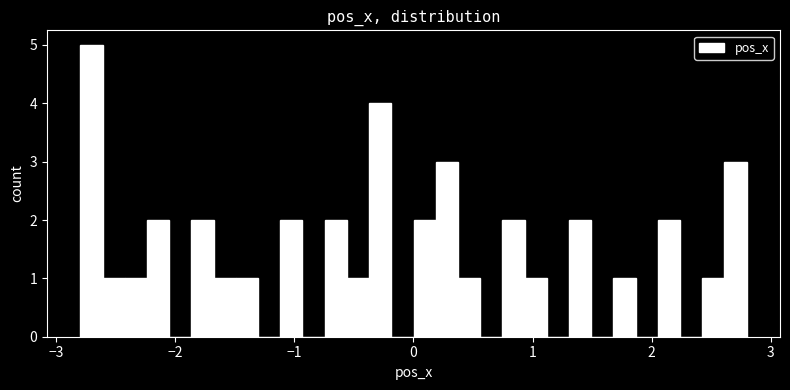

Around what value on the x-axis is the tallest bar? Give the approximate position of its centre, as read against the axis.

-2.7